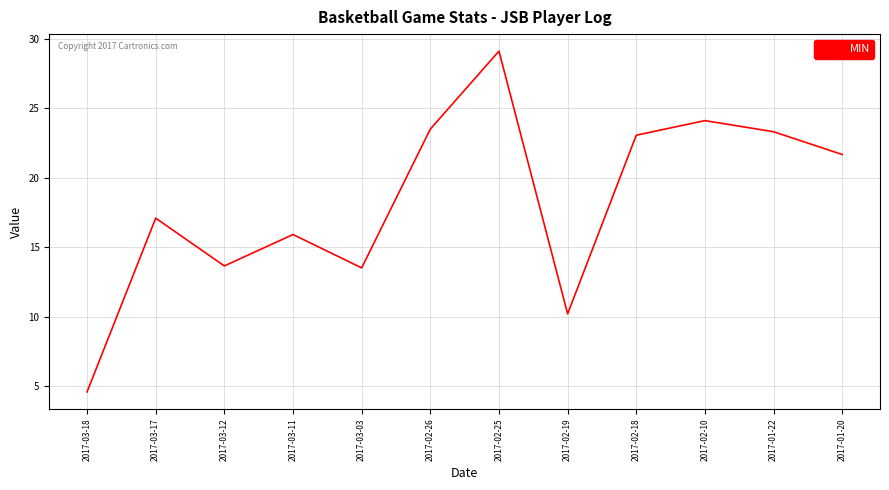

What position from the left is 2017-02-26?

6